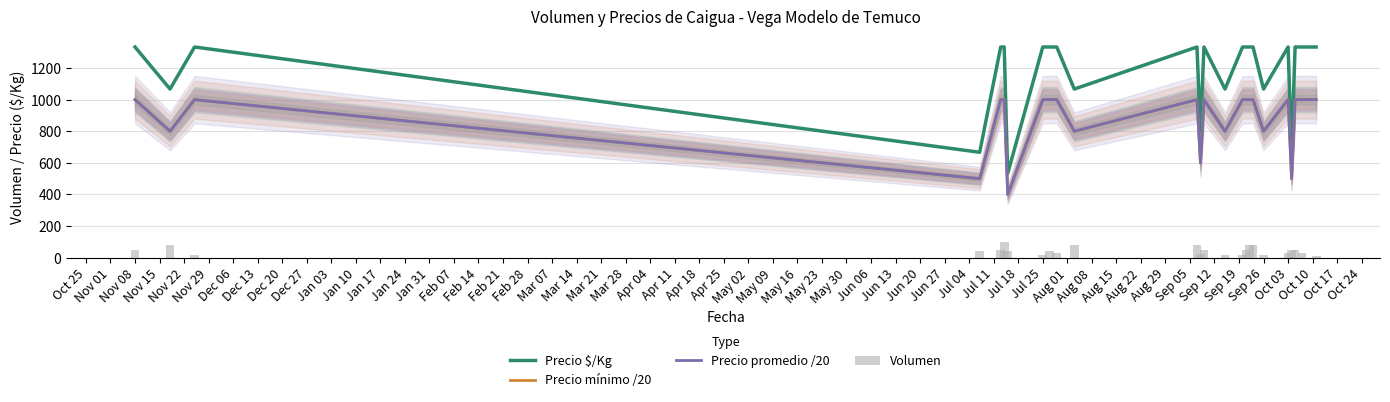

How many Precio $/Kg values are between 1067 and 1333?

21